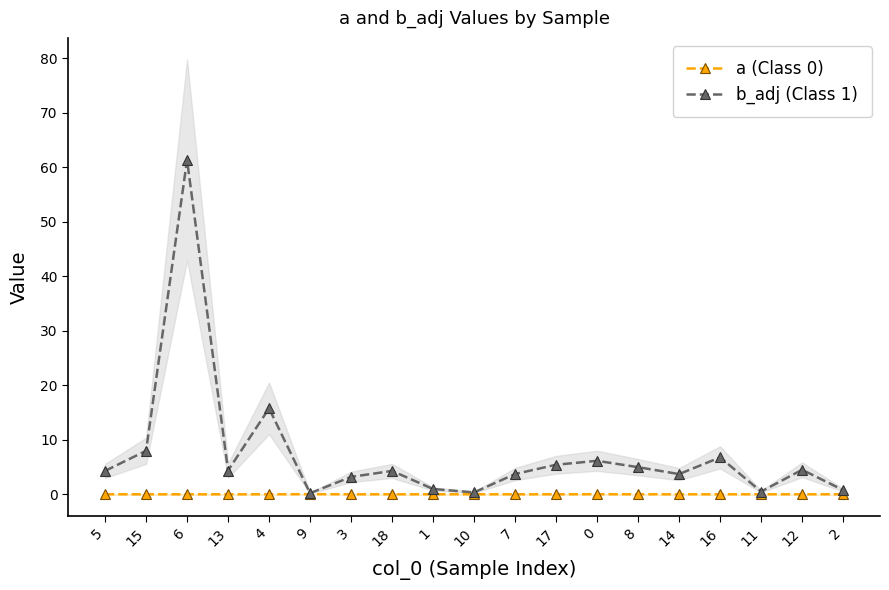

Which series has the largest range (max minus min)?

b_adj (Class 1)